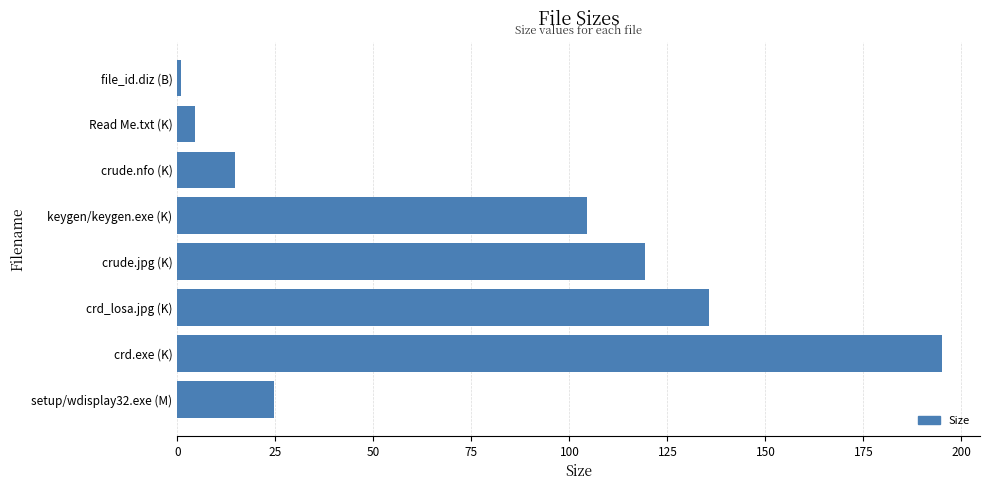

Is it true that the value at Read Me.txt (K) is 4.5?

True